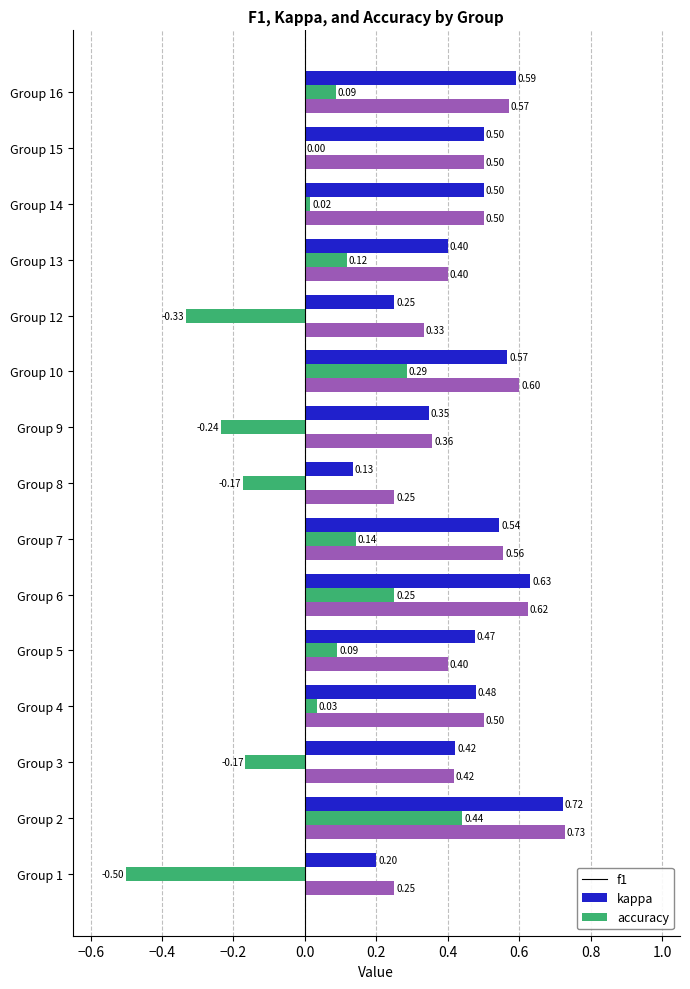

What is the sum of the f1 values at Group 14 and Group 9?

0.8